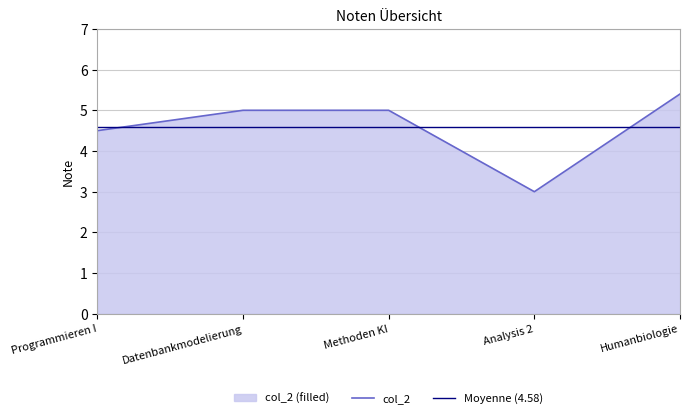

What are all the series names shown in the legend?

col_2, Moyenne (4.58)